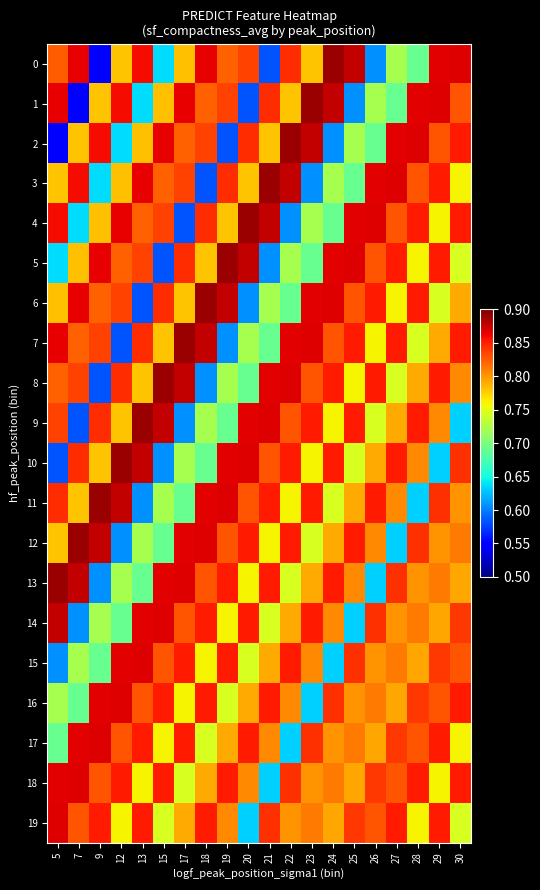

At 30, list the series in order from smallest to largest.

9, 5, 19, 3, 17, 6, 13, 11, 8, 12, 1, 15, 14, 10, 7, 2, 16, 4, 18, 0